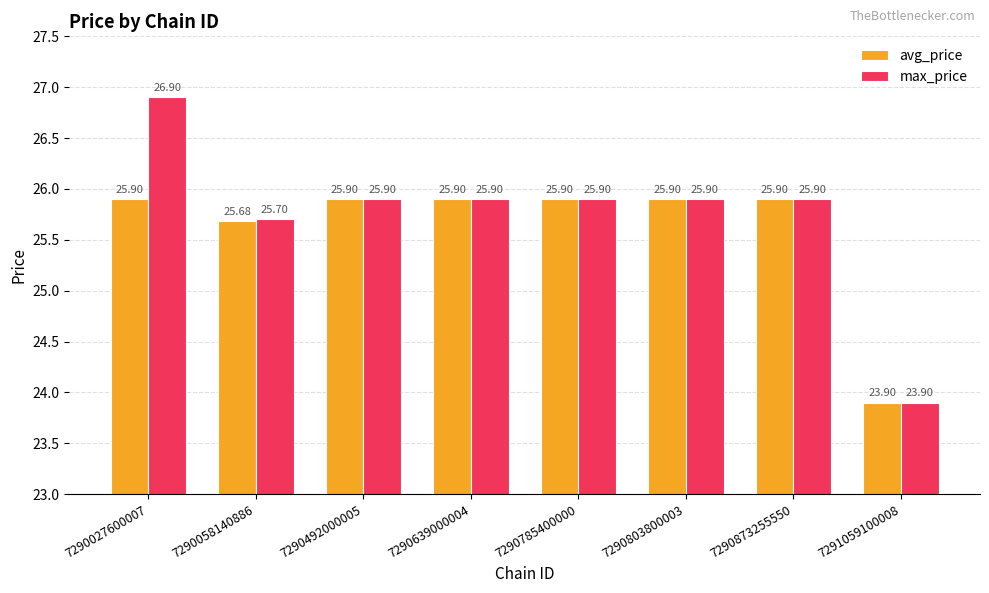

What is the lowest value of the avg_price series?

23.9